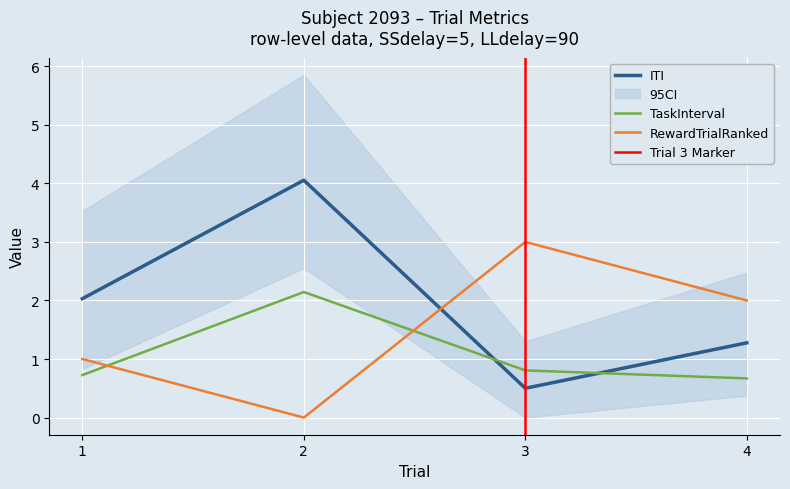

How many interior local valleys does the RewardTrialRanked series have?

1